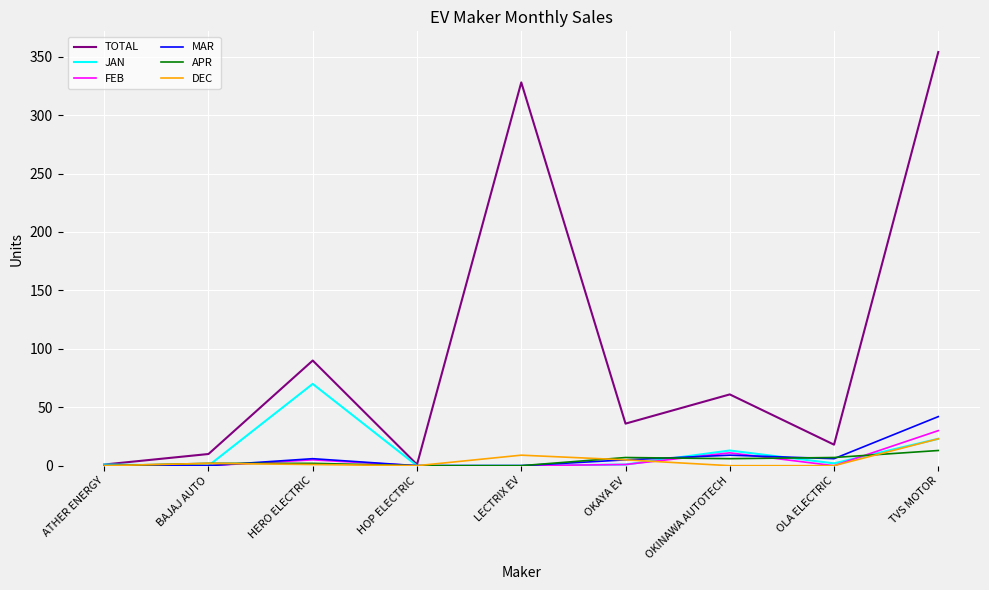

The value of FEB at LECTRIX EV is 0. True or false?

True